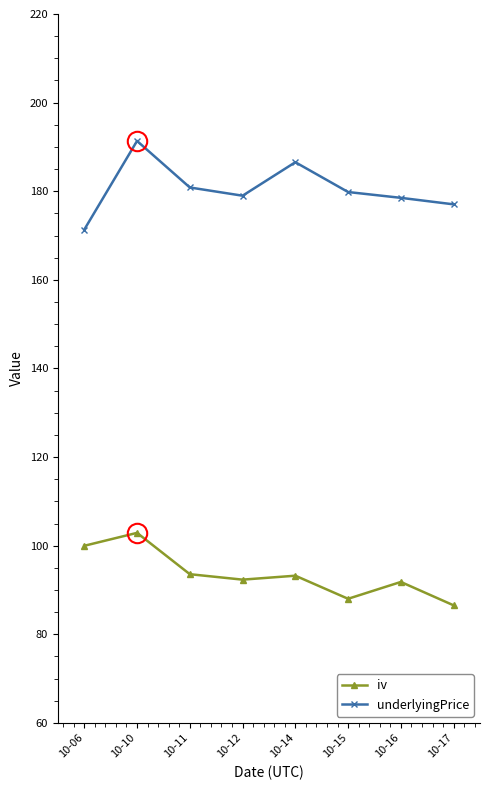

True or false: underlyingPrice and iv cross at least once.

False